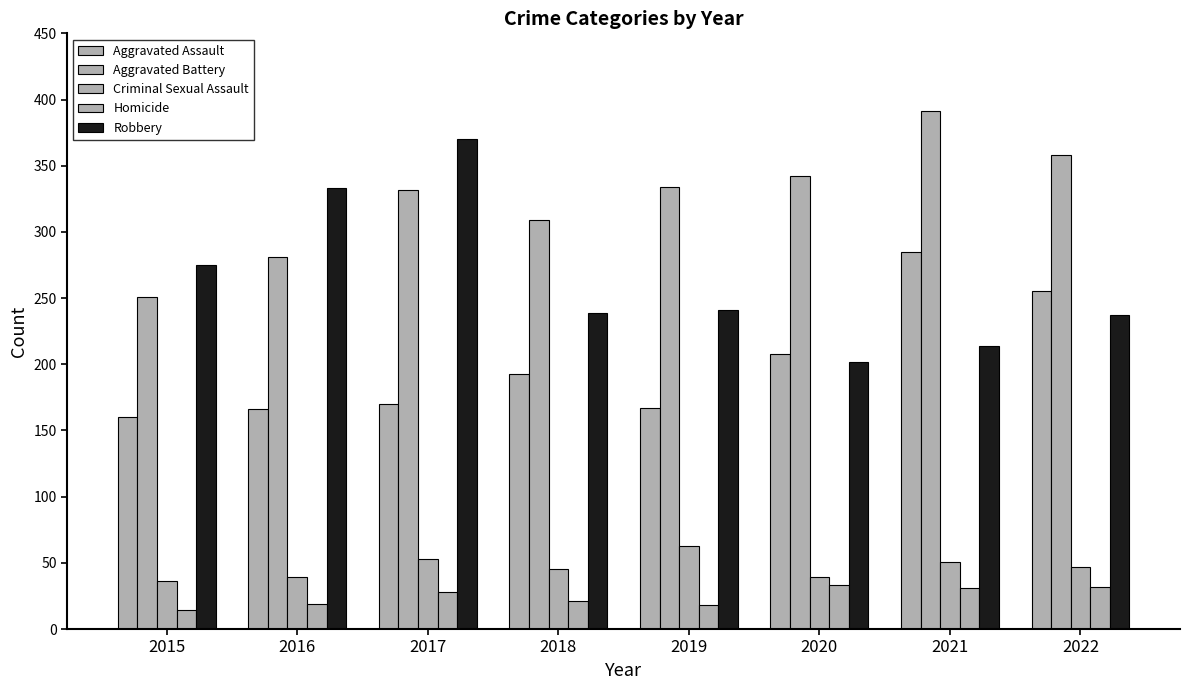

What is the value of the Criminal Sexual Assault bar at the 1st from the left?

36